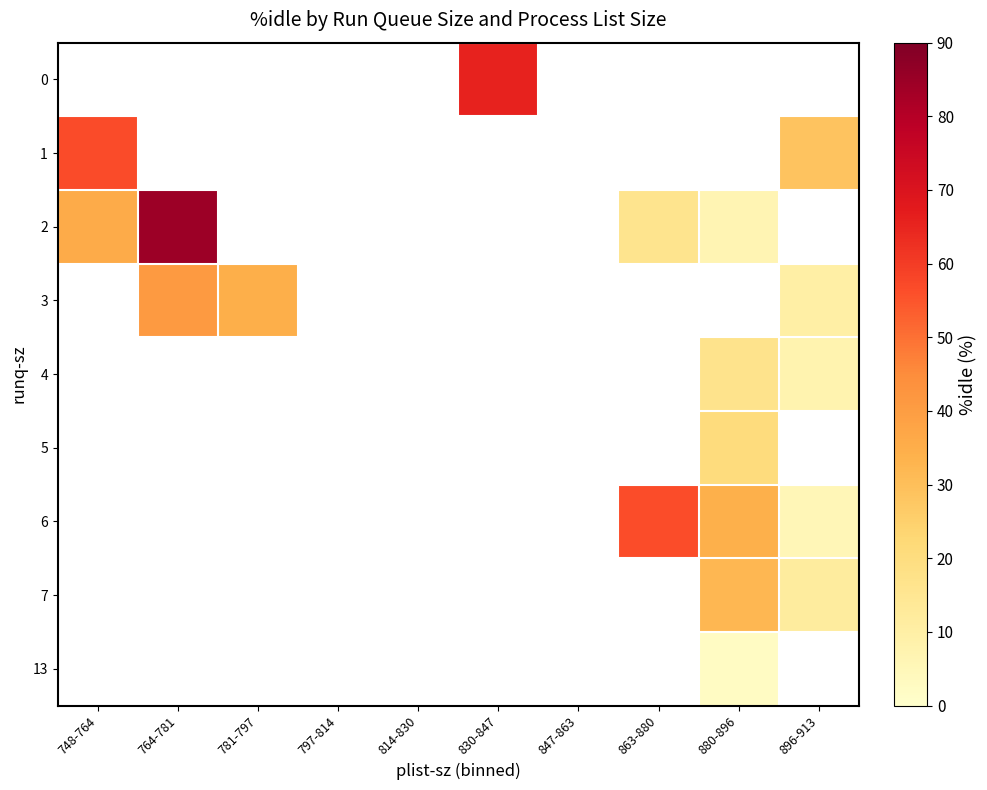

Is the value of row_2 at 830-847 greater than the value of row_7 at 880-896?

No